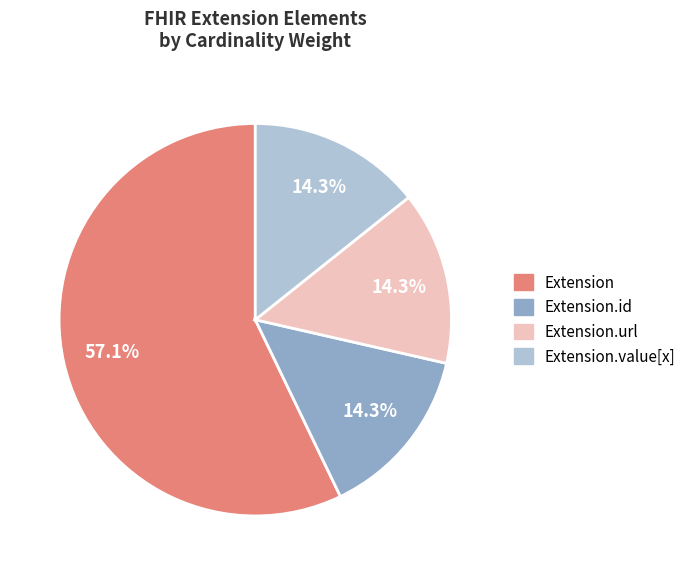

Is the sum of Extension.id and Extension.url greater than half?

No